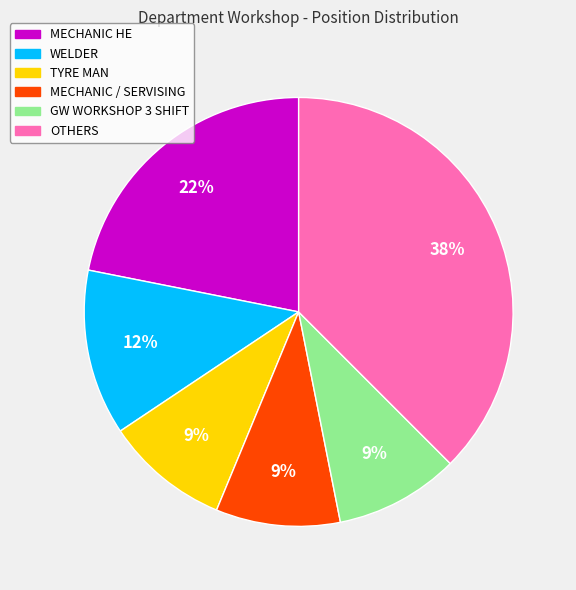

Is there any slice that represents more than half of the pie?

No